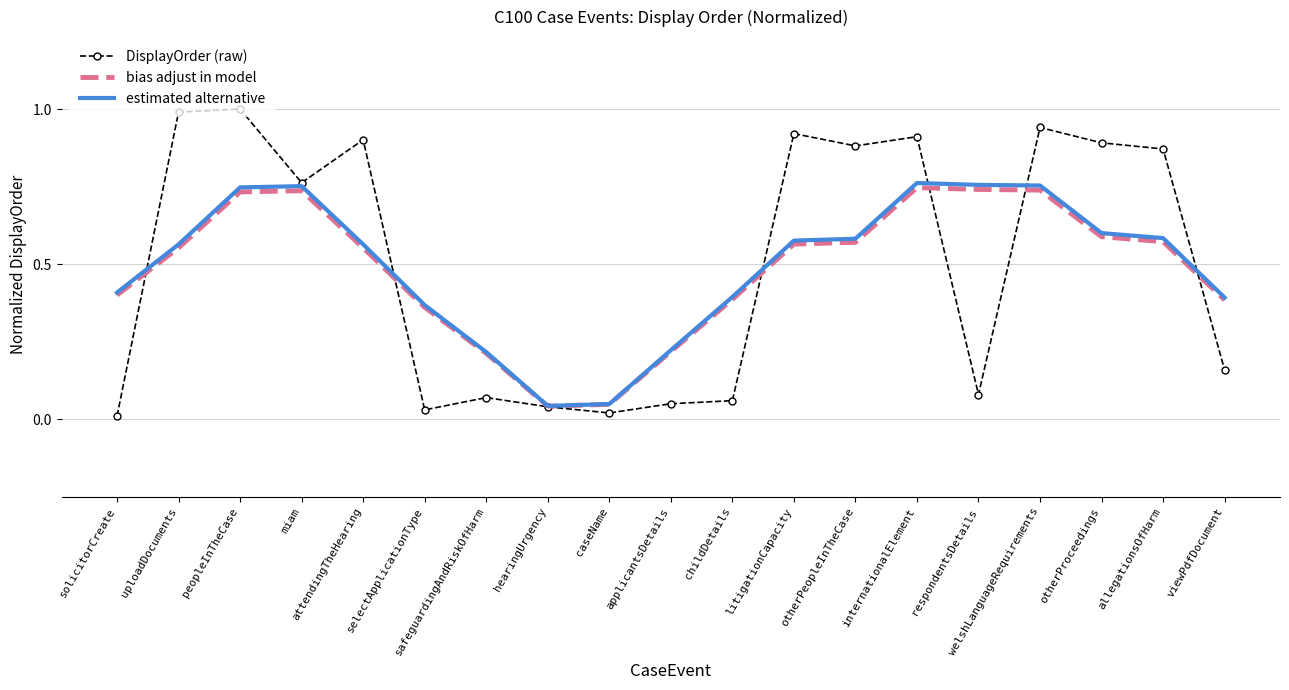

Is it true that estimated alternative equals 0.0 at hearingUrgency?

True